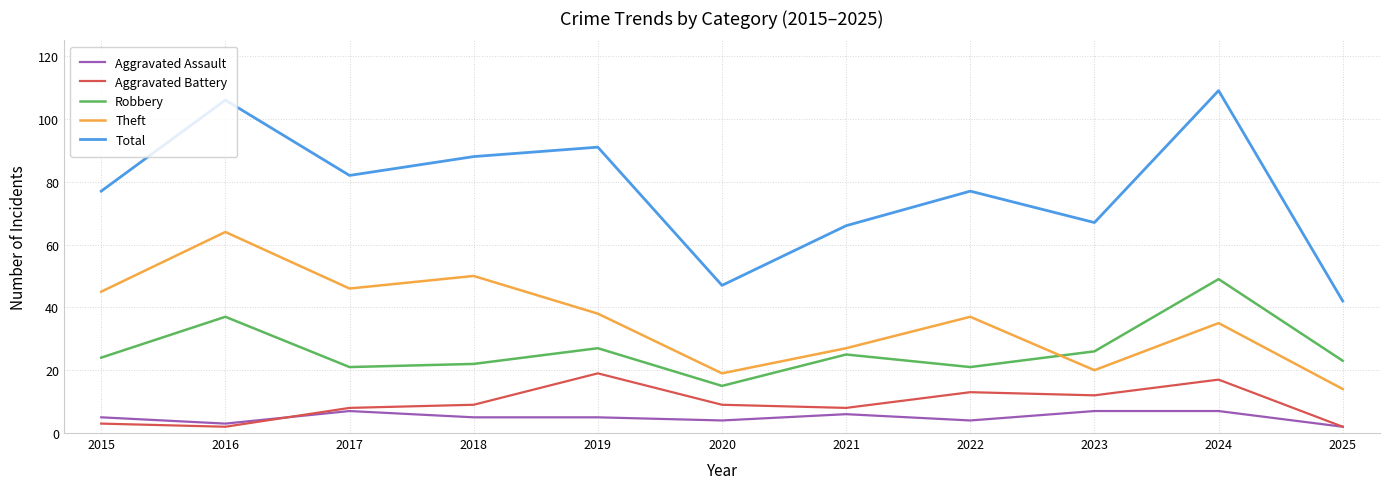

In Aggravated Battery, how many points are lower than both neighbors (excluding endpoints)?

3